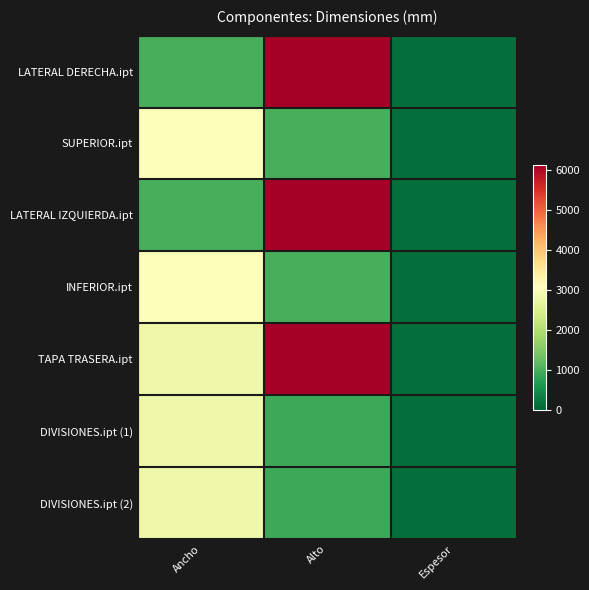

Which series has the largest range (max minus min)?

LATERAL DERECHA.ipt